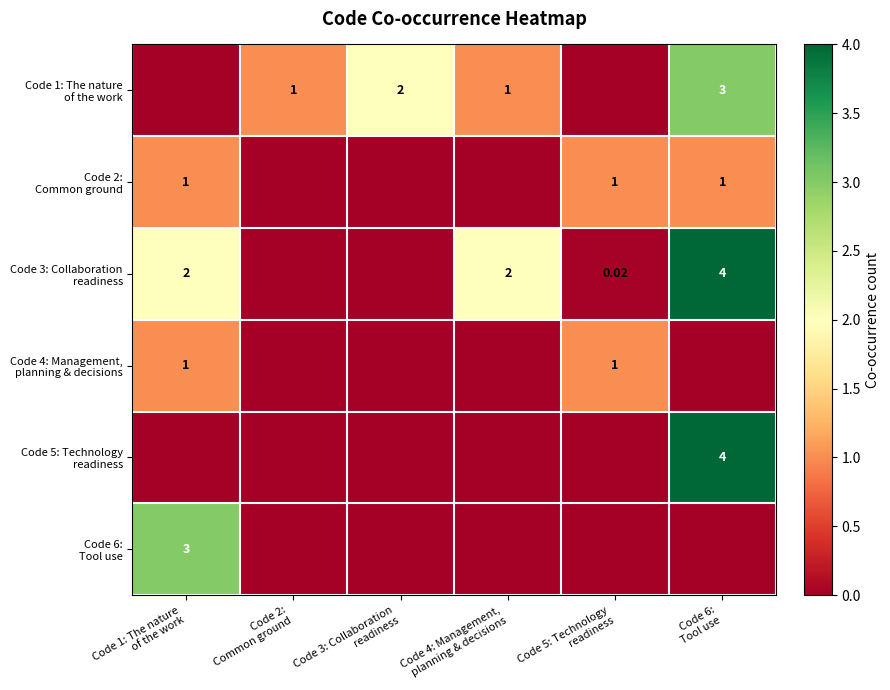

Where does the Code 1: The nature of the work series first go above 1?

Code 3: Collaboration readiness